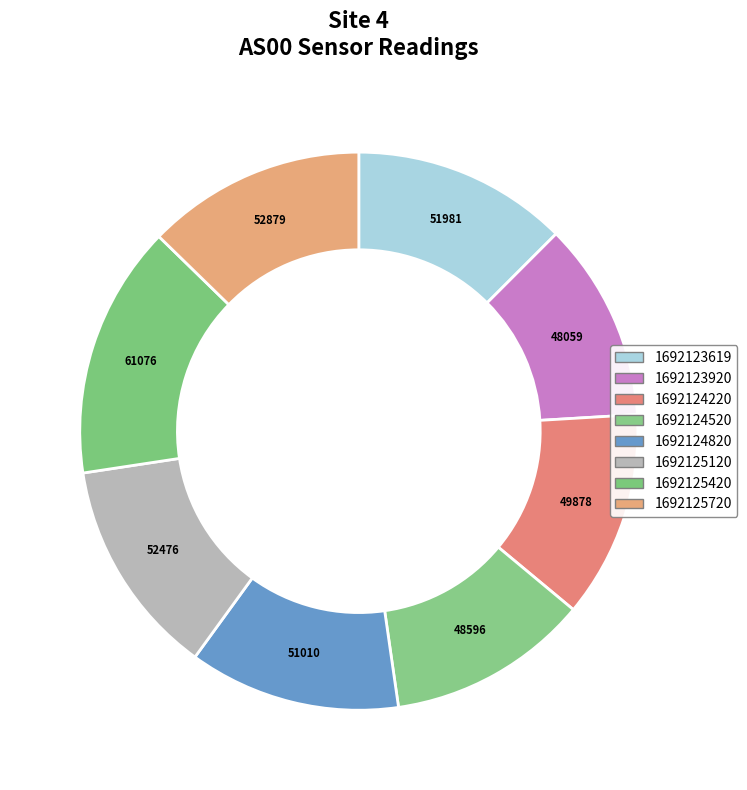

How many slices are in this pie chart?

8